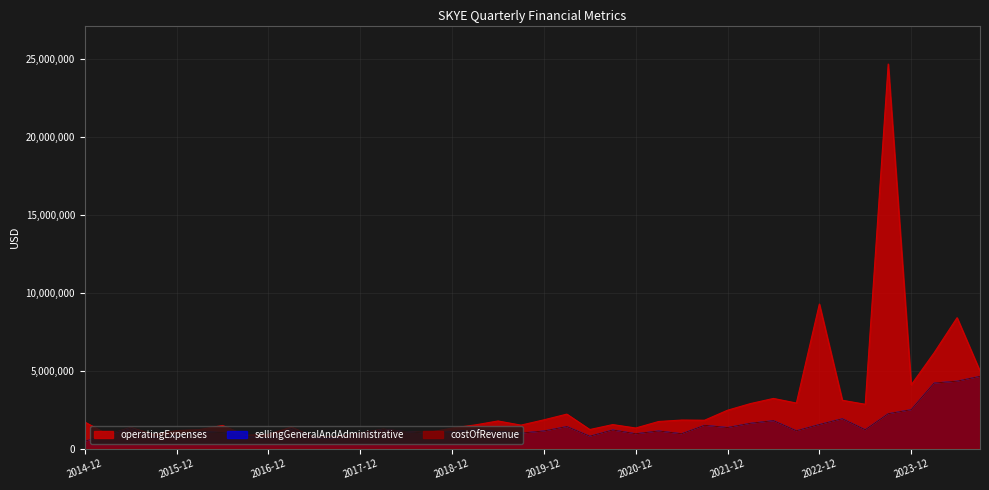

At which category does operatingExpenses reach its first local valley?

2015-03-31